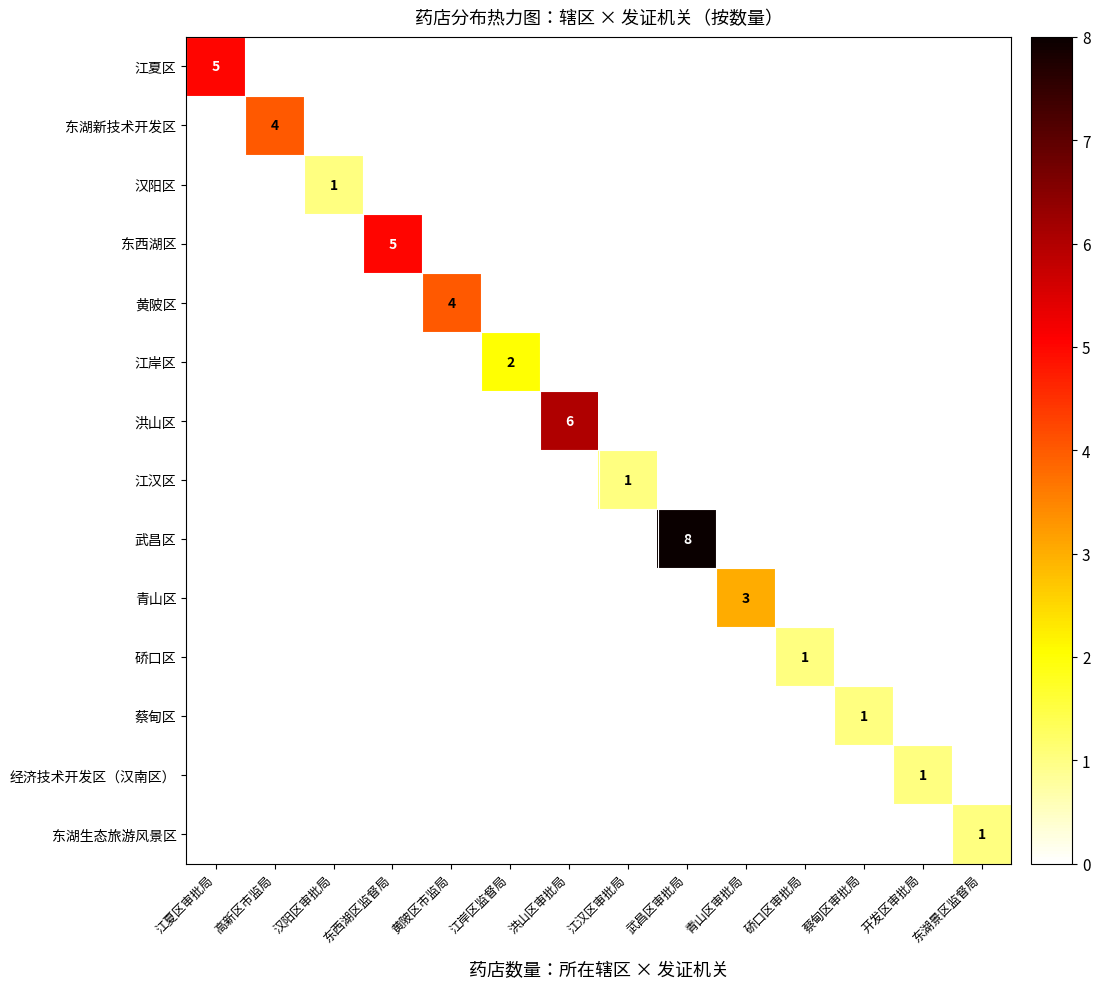

The value of 洪山区 at 洪山区审批局 is 11. True or false?

False